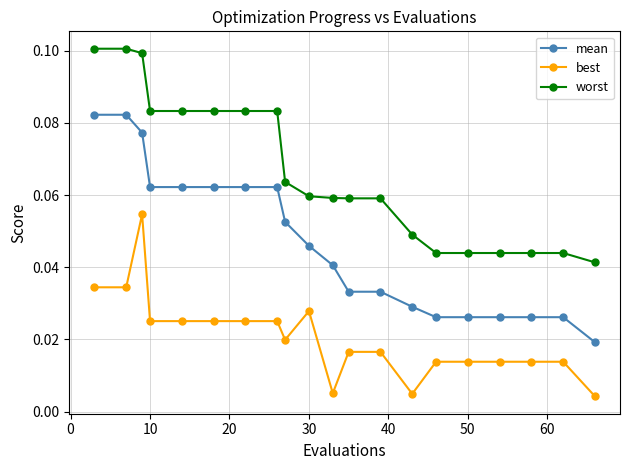

True or false: worst and mean cross at least once.

False